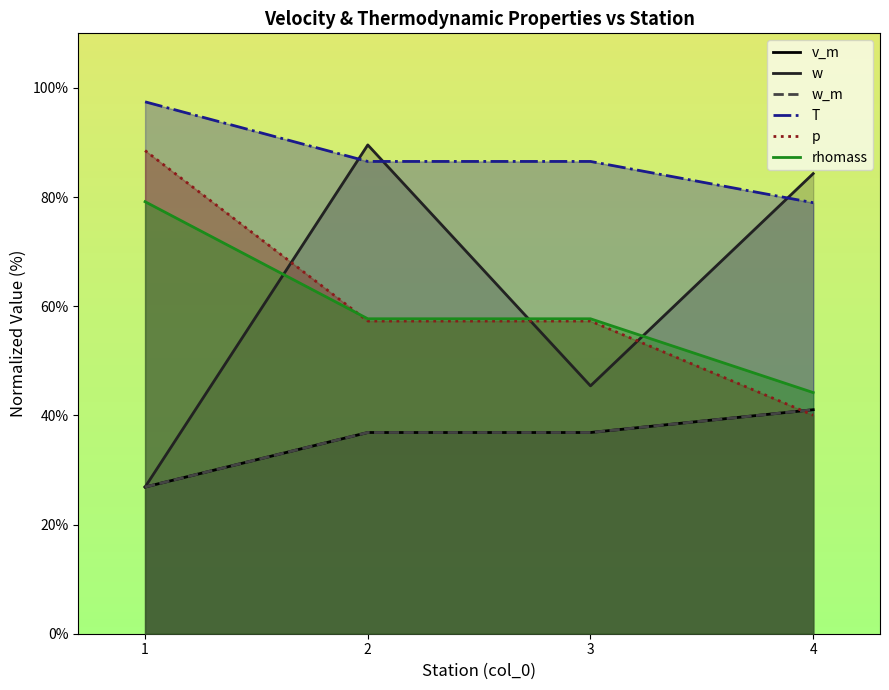

What is the average value of the rhomass series?

59.7